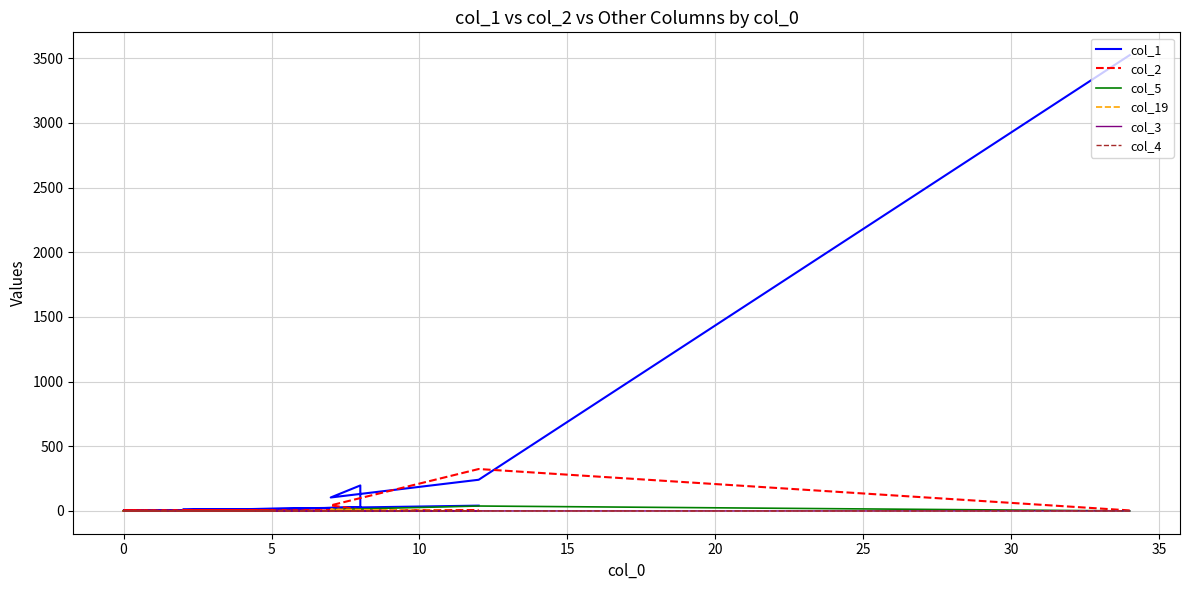

Which series has the largest total across all categories?

col_1